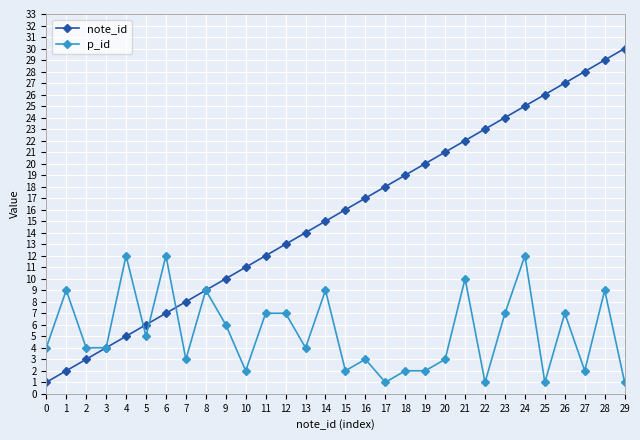

True or false: p_id has more than 2 interior local peaks.

True